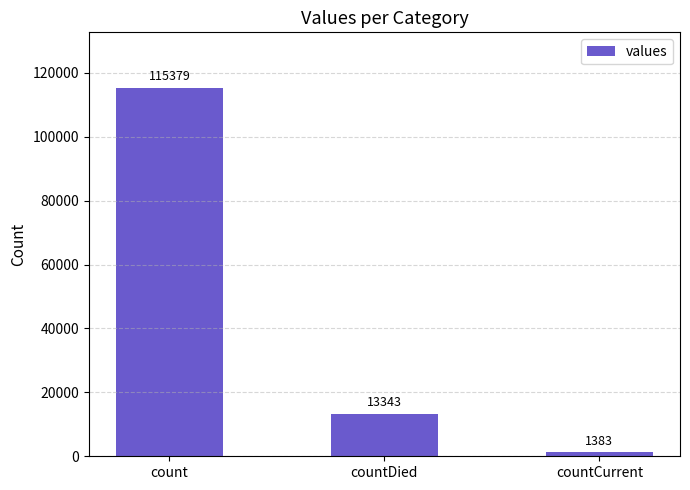

How many values are between 1383 and 115379?

3